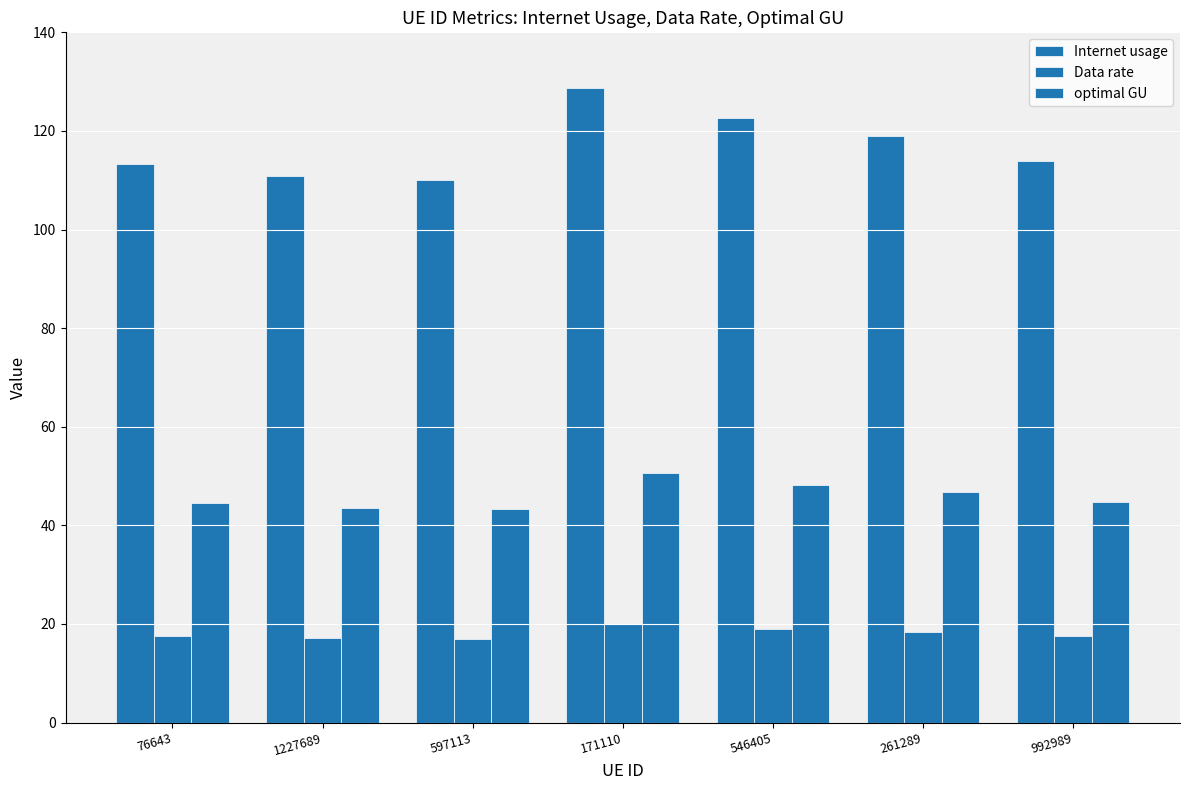

At which label does optimal GU reach its peak?

171110